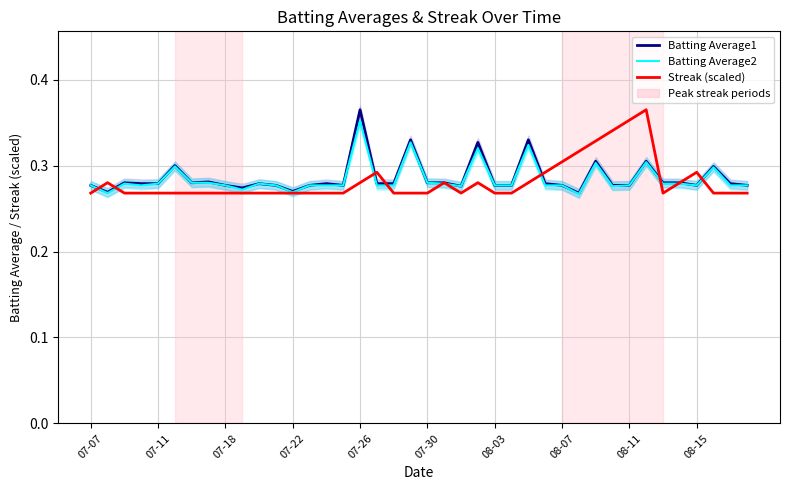

What position from the right is 19?

21